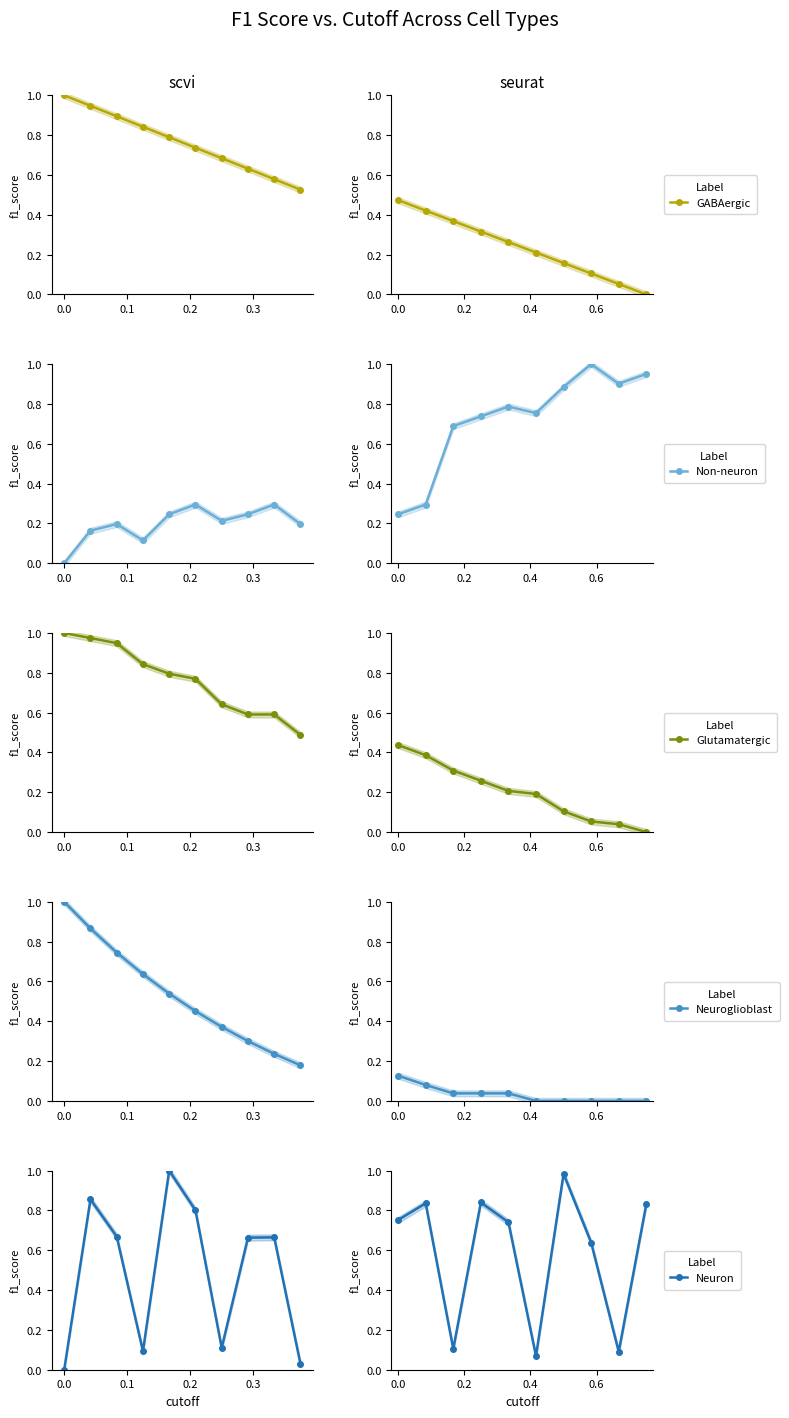

Is it true that Neuron equals 1.5 at 0.2?

False